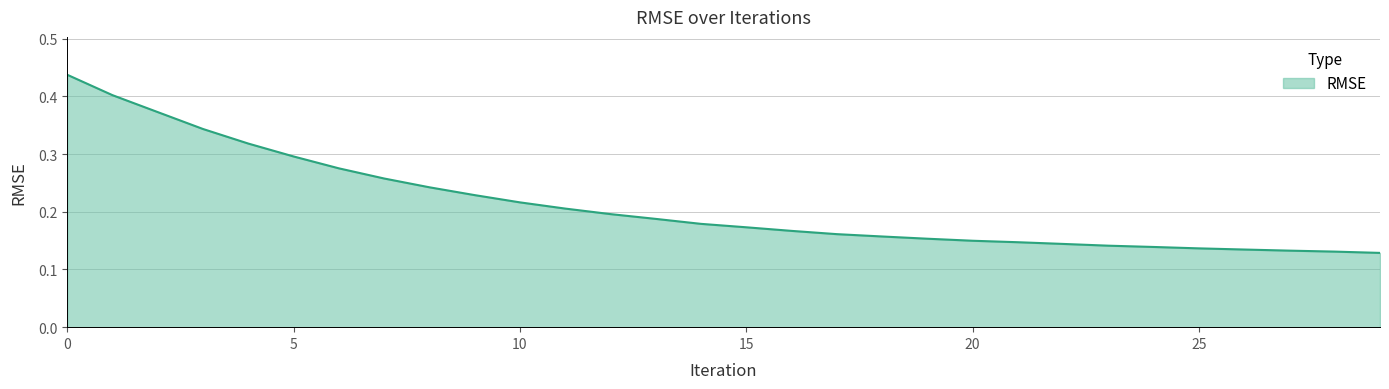

Reading left to right, extract all data points from this chart.

0=0.4	1=0.4	2=0.4	3=0.3	4=0.3	5=0.3	6=0.3	7=0.3	8=0.2	9=0.2	10=0.2	11=0.2	12=0.2	13=0.2	14=0.2	15=0.2	16=0.2	17=0.2	18=0.2	19=0.2	20=0.1	21=0.1	22=0.1	23=0.1	24=0.1	25=0.1	26=0.1	27=0.1	28=0.1	29=0.1